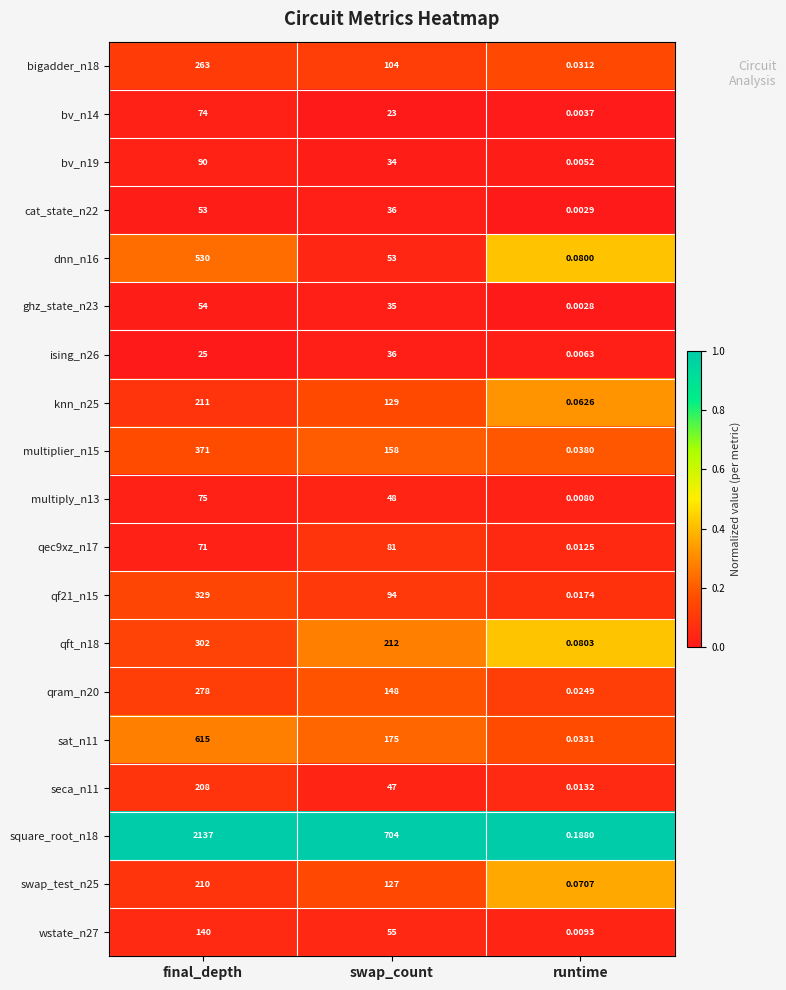

Which series changed the most between final_depth and runtime?

square_root_n18